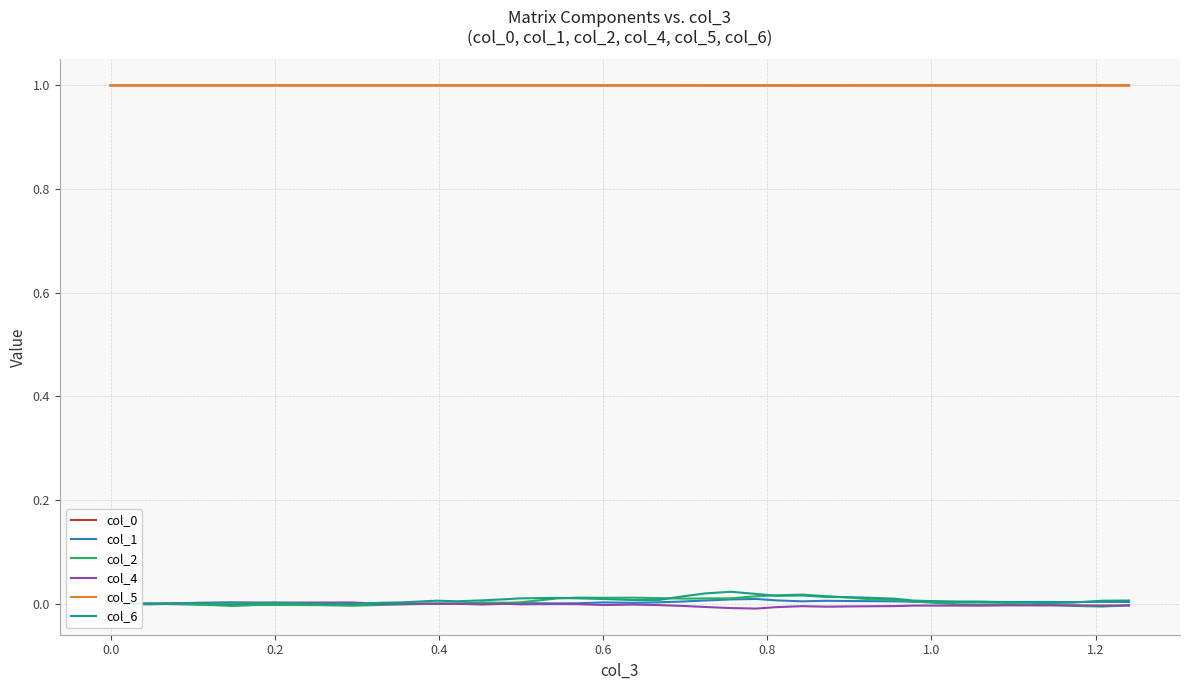

True or false: col_6 and col_5 cross at least once.

False